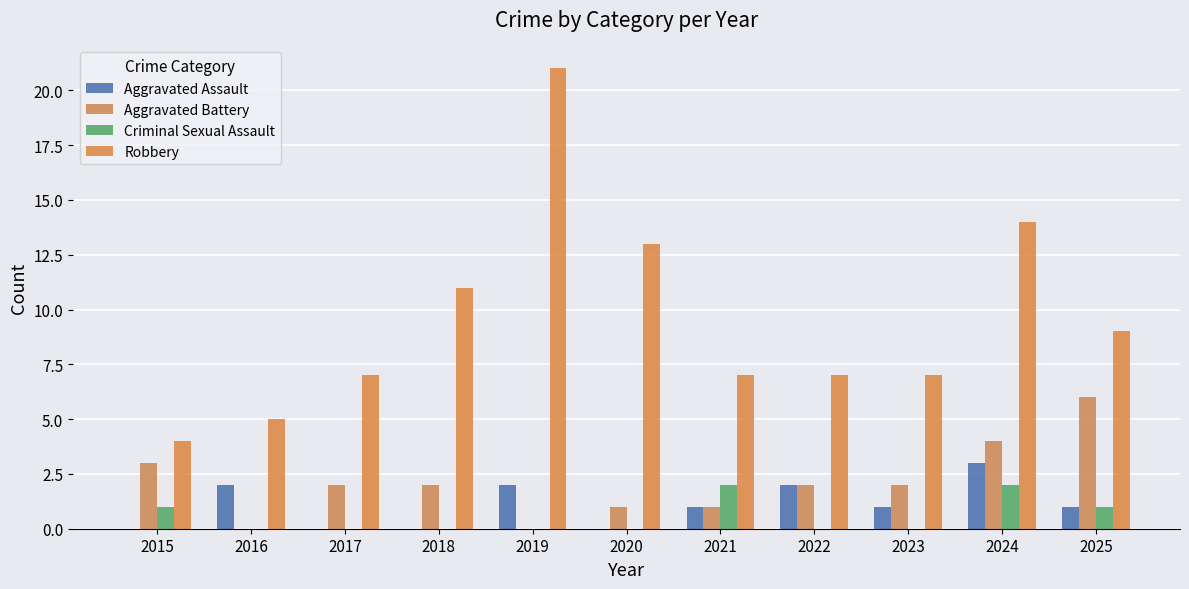

What is the approximate value of Aggravated Assault at 2025?

1